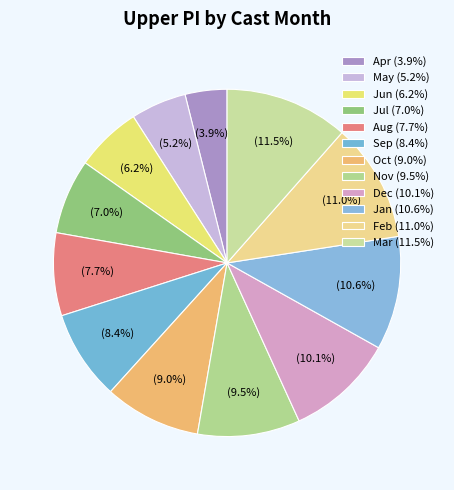

Count the number of slices in the pie.

12